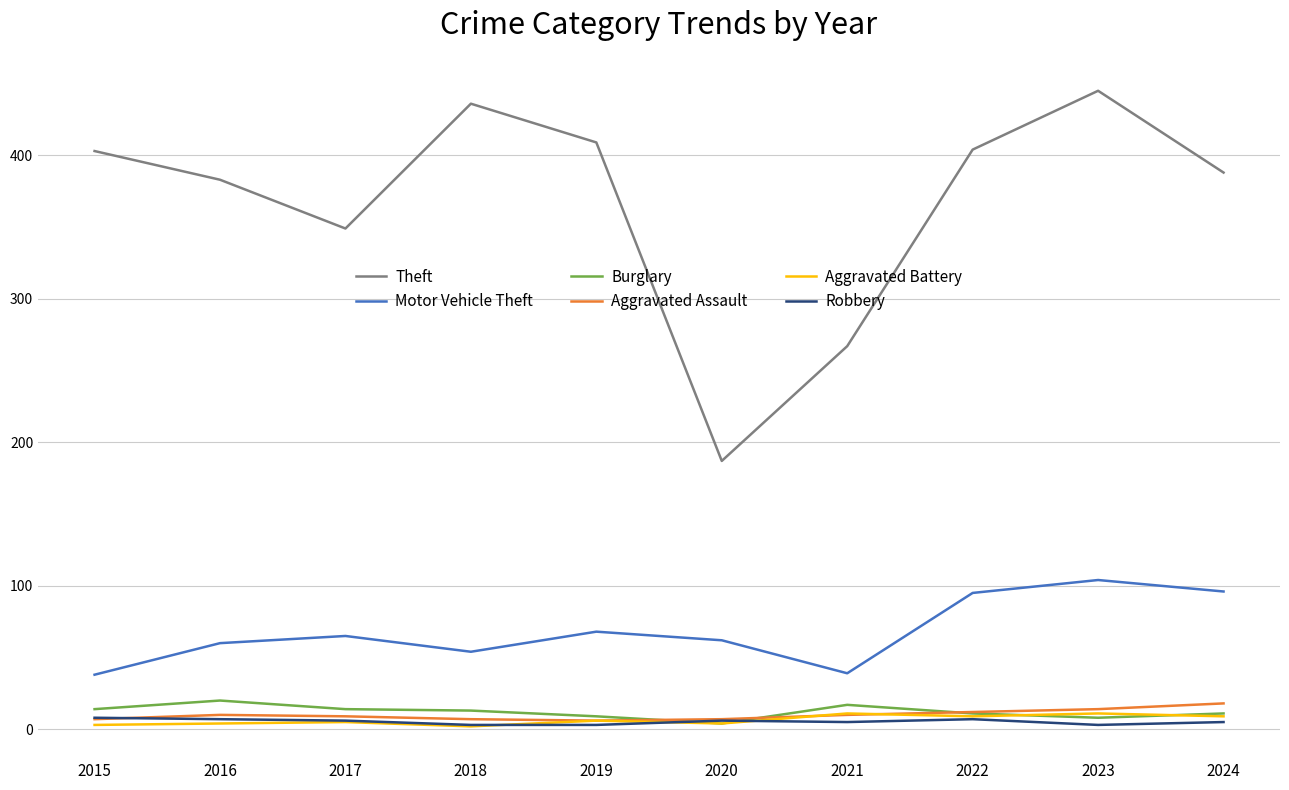

Count the number of data series in this chart.

6